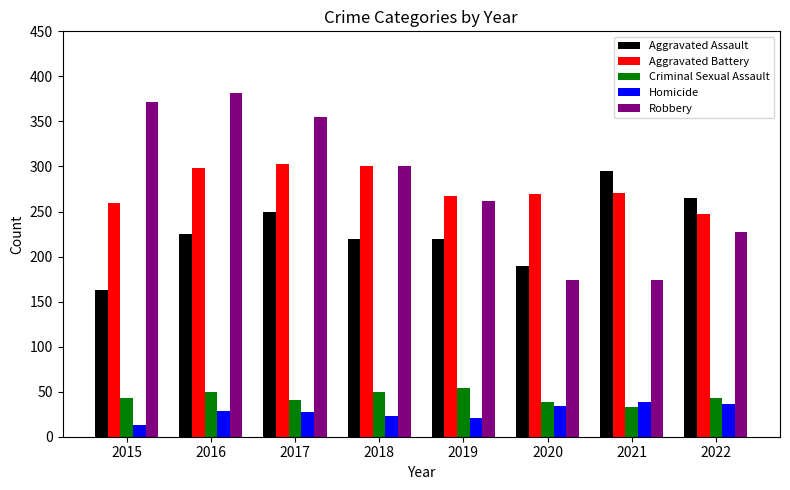

Which series changed the most between 2016 and 2019?

Robbery